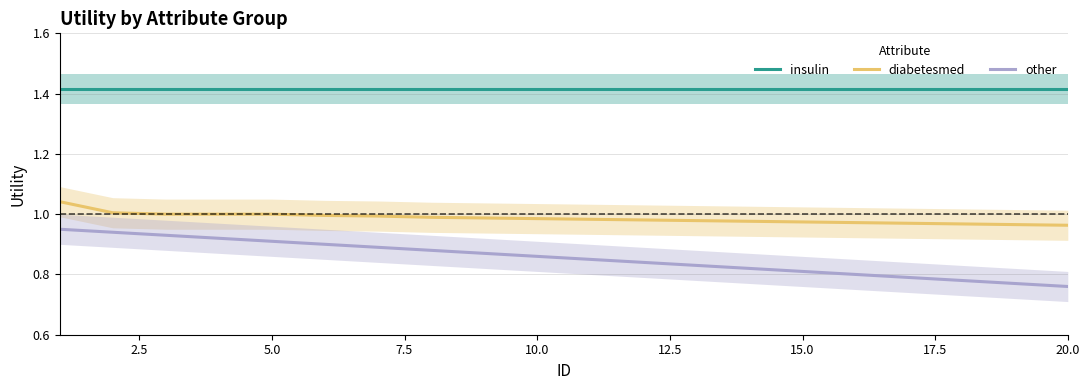

Rank the series by their average value, from lowest to highest.

other, diabetesmed, insulin